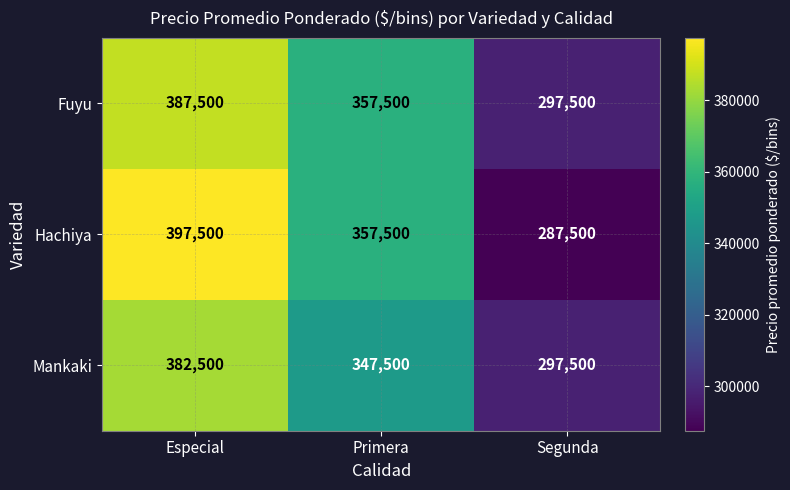

List the labels in order of Mankaki value, smallest first.

Segunda, Primera, Especial